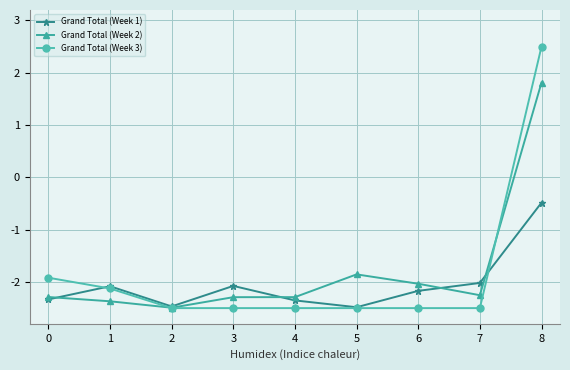

What is the difference between the maximum and minimum values in the Grand Total (Week 3) series?

5.0